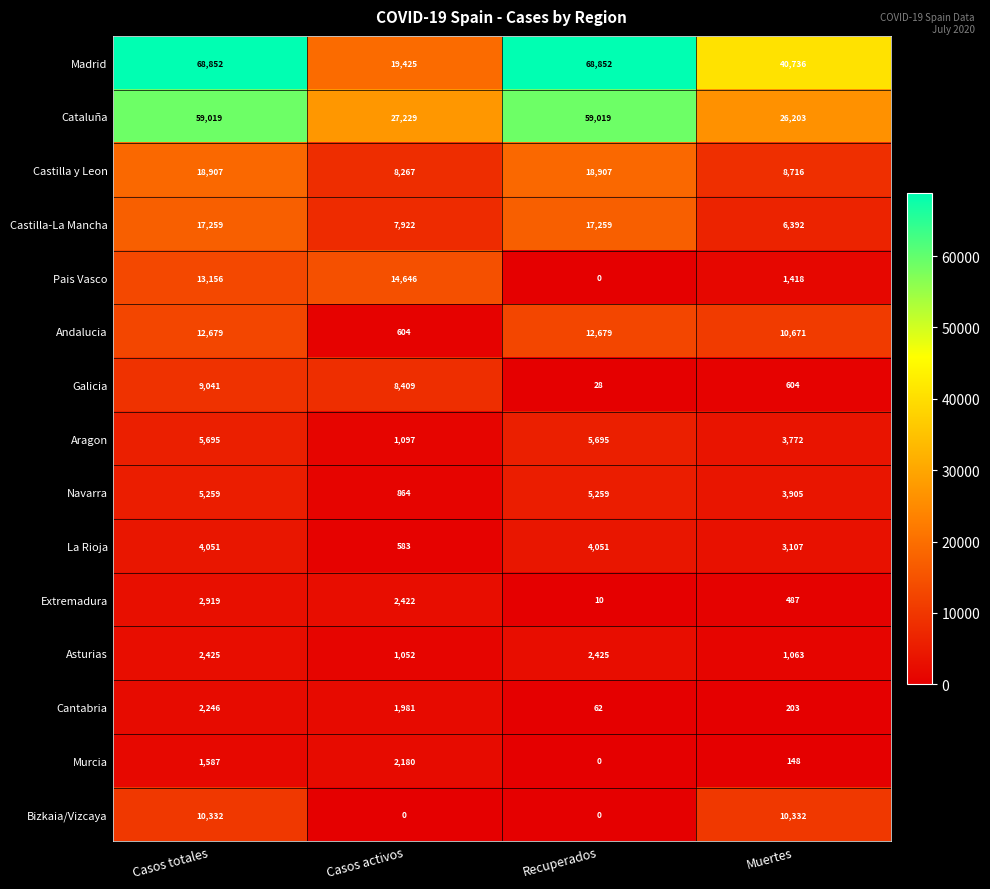

Read the Madrid value at Recuperados.

68852